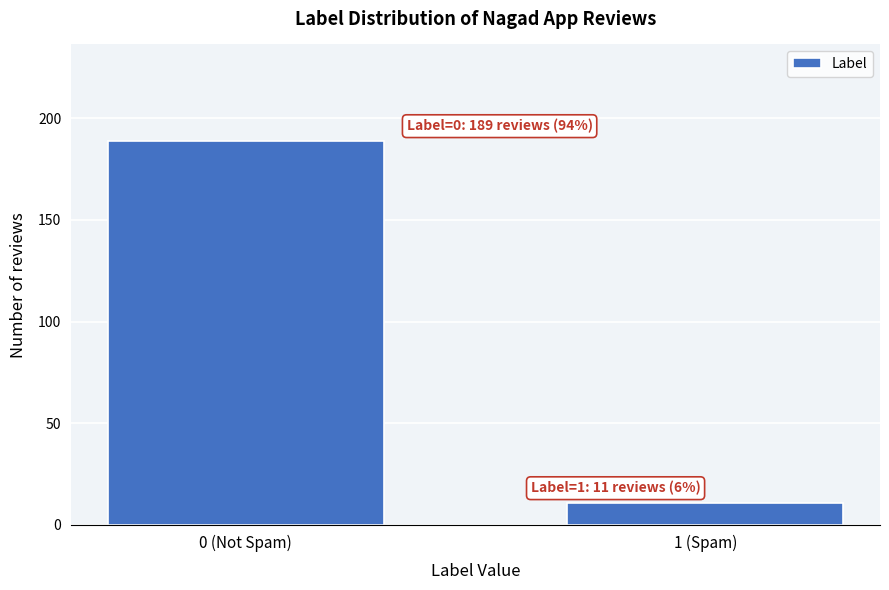

Reading left to right, list all the values displayed in this chart.

0 (Not Spam)=189	1 (Spam)=11